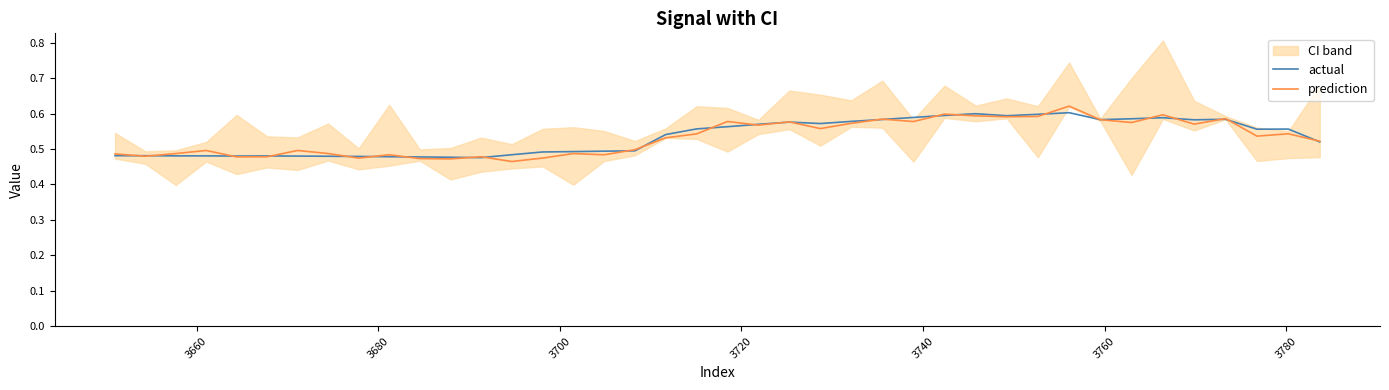

What are all the series names shown in the legend?

actual, prediction